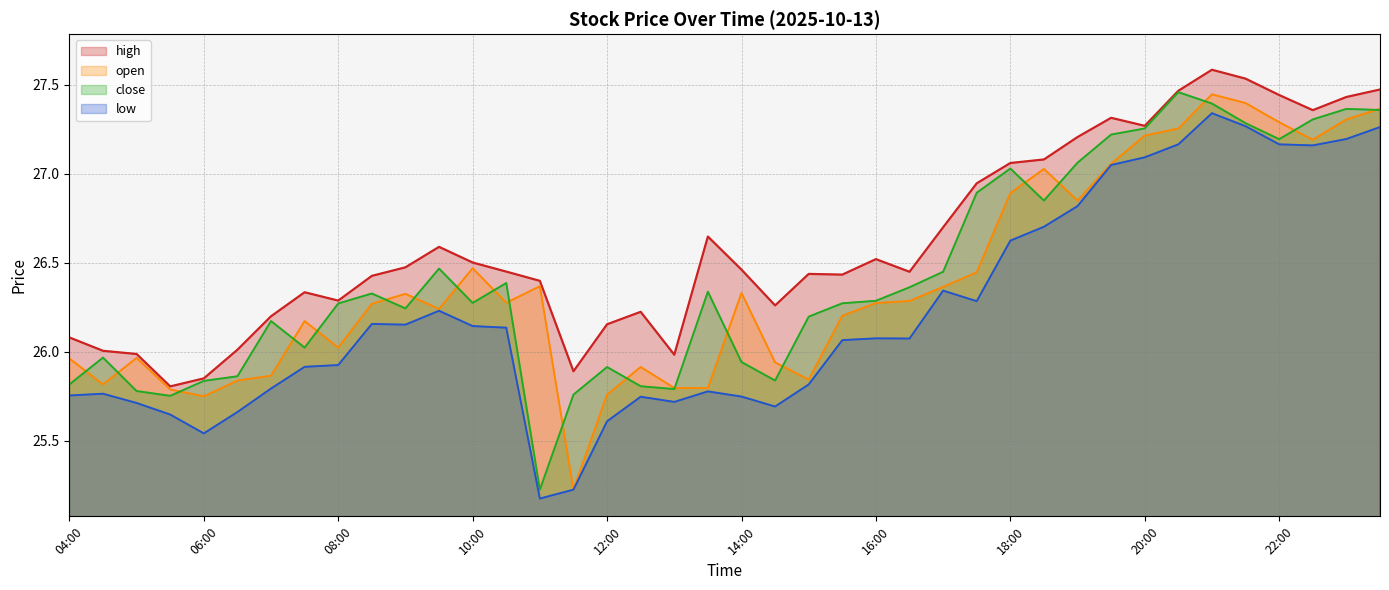

Where is the first local minimum for open?

04:30